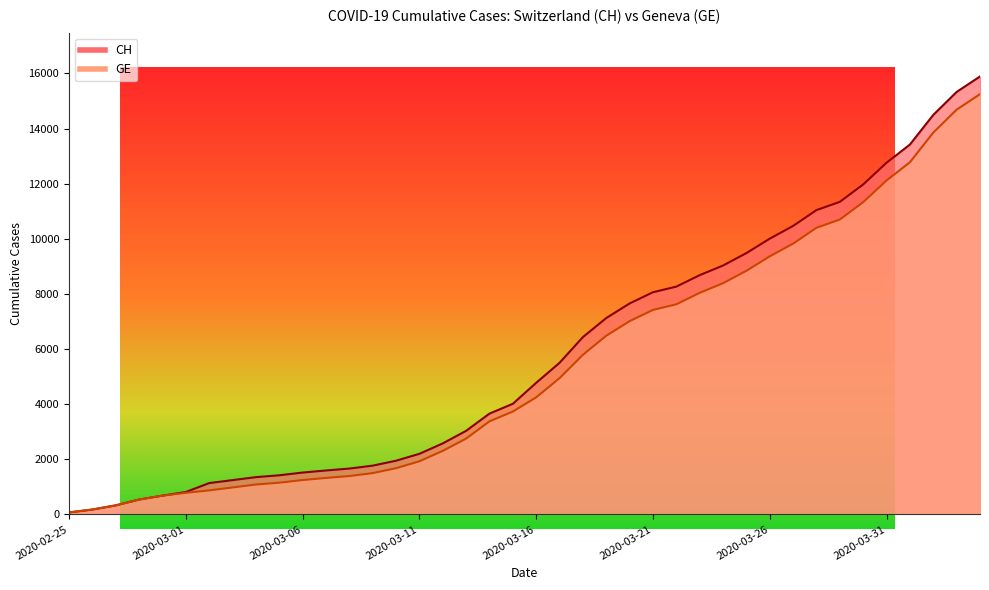

Between 2020-03-13 and 2020-03-22, which is larger?

2020-03-22